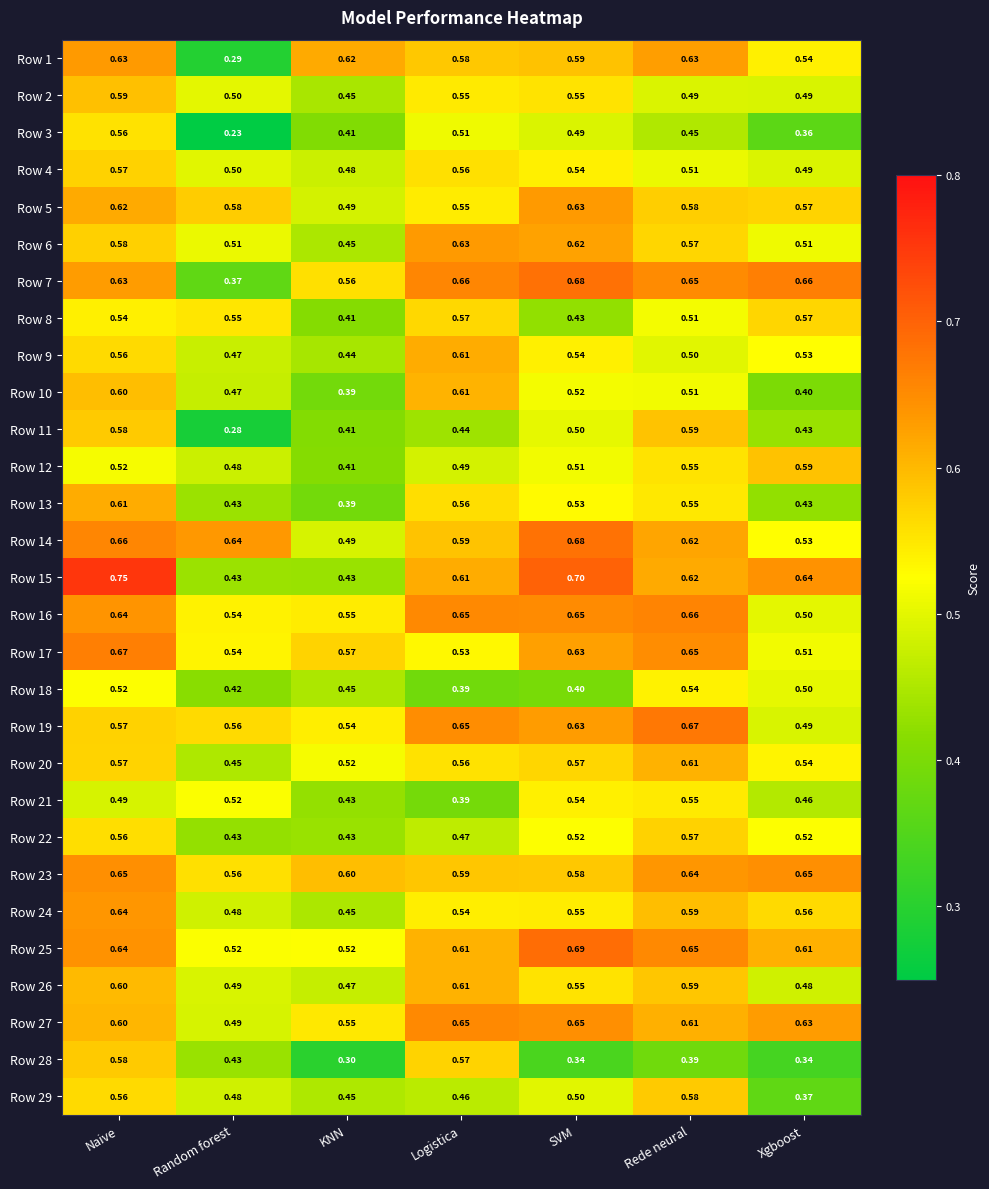

List the labels in order of Row 4 value, smallest first.

KNN, Xgboost, Random forest, Rede neural, SVM, Logistica, Naive